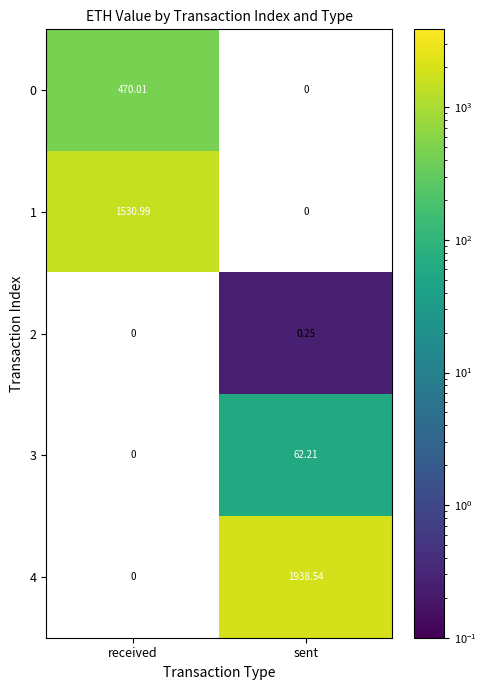

At how many categories does at least one series exceed 57?

2